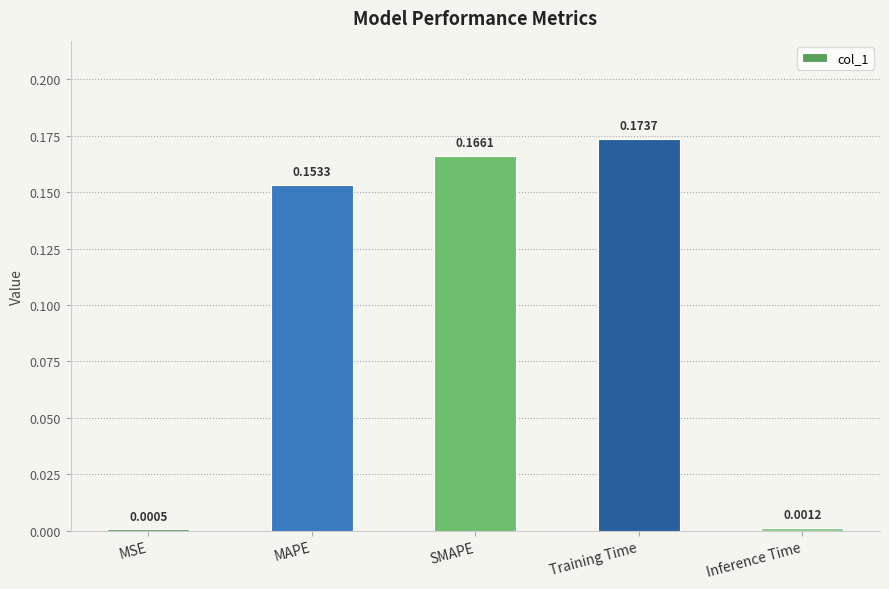

What is the sum of all values?

0.5